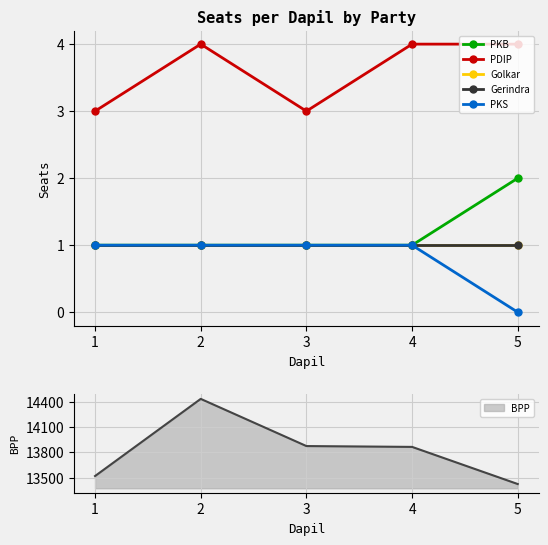

What is the value of the Golkar point at the 5th from the left?

1